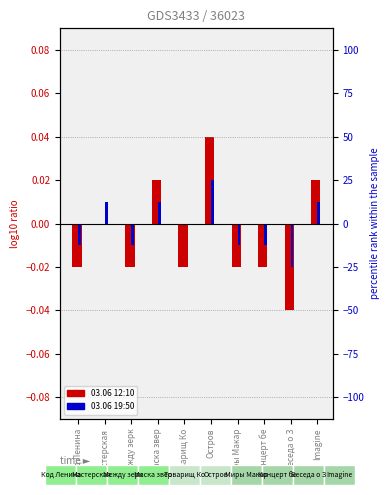

List the series in order of their peak value, lowest first.

03.06 19:50, 03.06 12:10